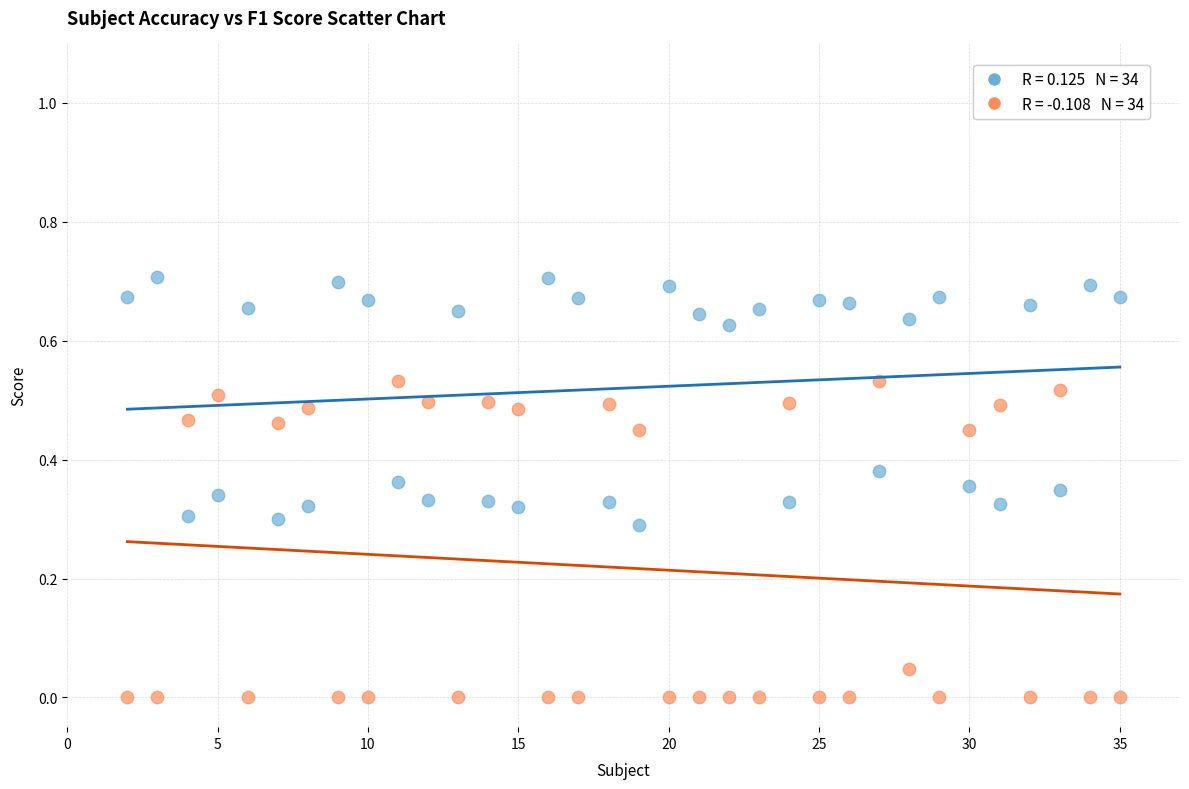

Across all data points, what is the range of X values (max minus min)?

33.0